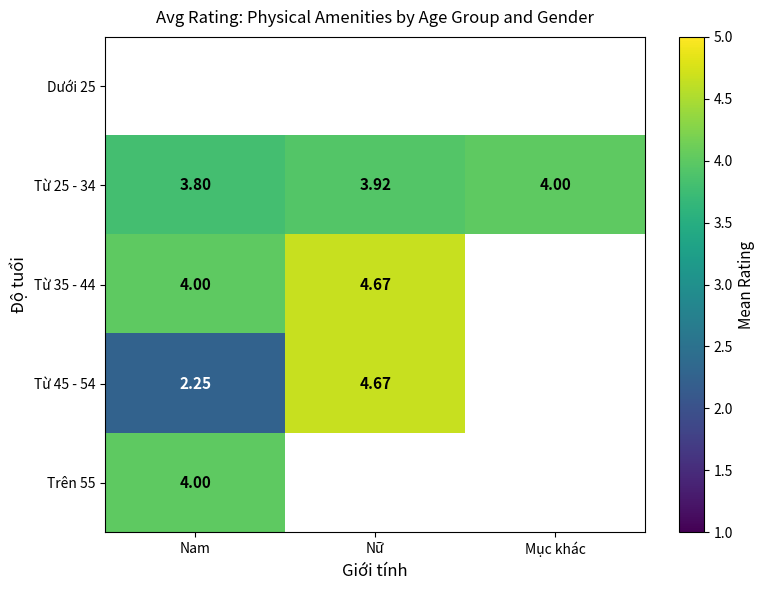

Count the number of categories in the chart.

3